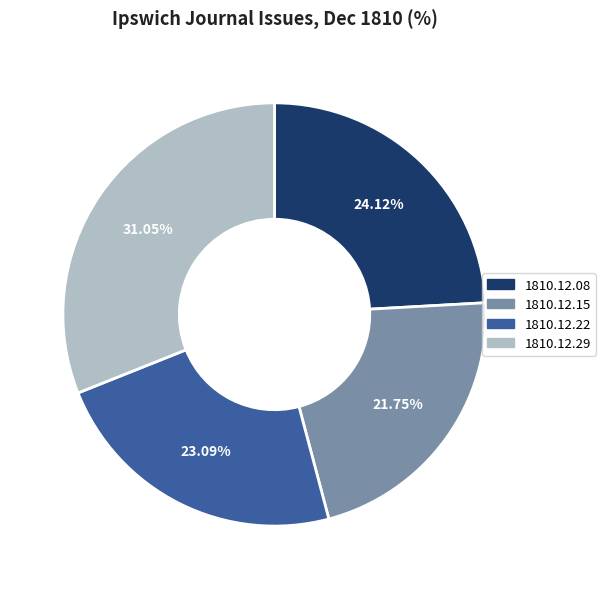

Does any single category account for the majority?

No